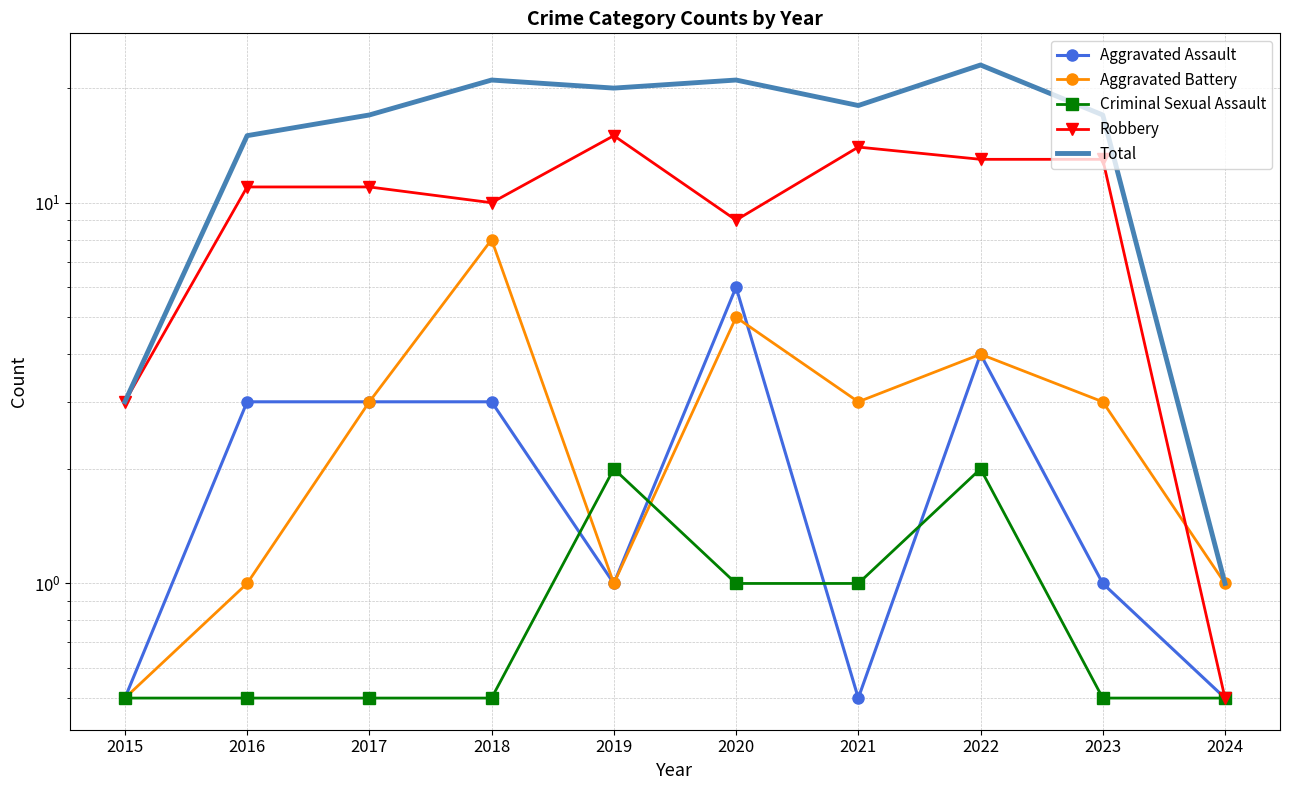

True or false: Aggravated Assault and Total cross at least once.

False